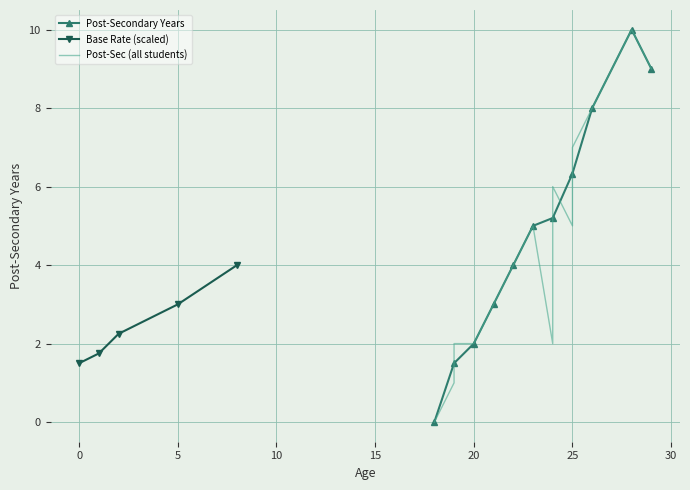

True or false: Post-Secondary Years has more than 2 points higher than both neighbors.

False